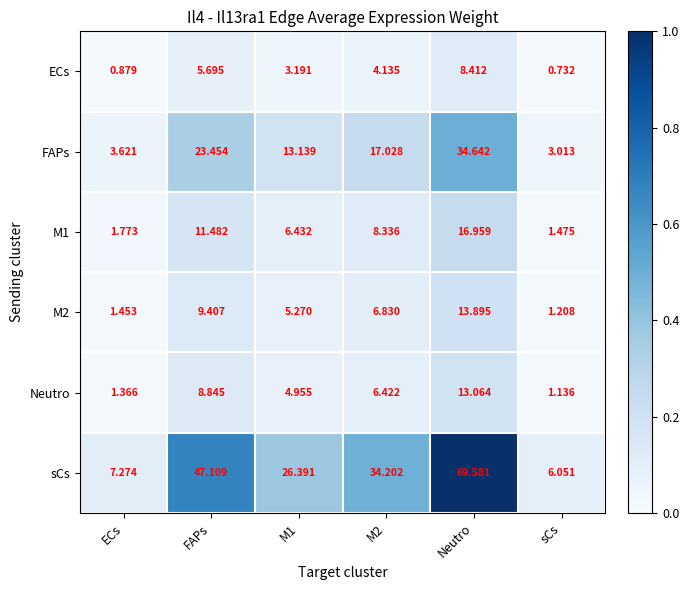

At which label does FAPs reach its minimum?

sCs